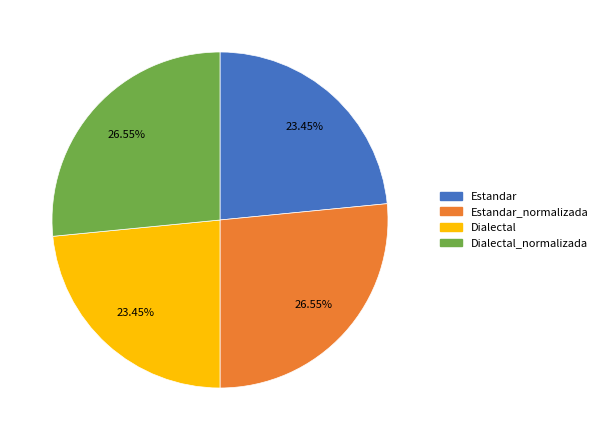

Is there a majority slice in this chart?

No